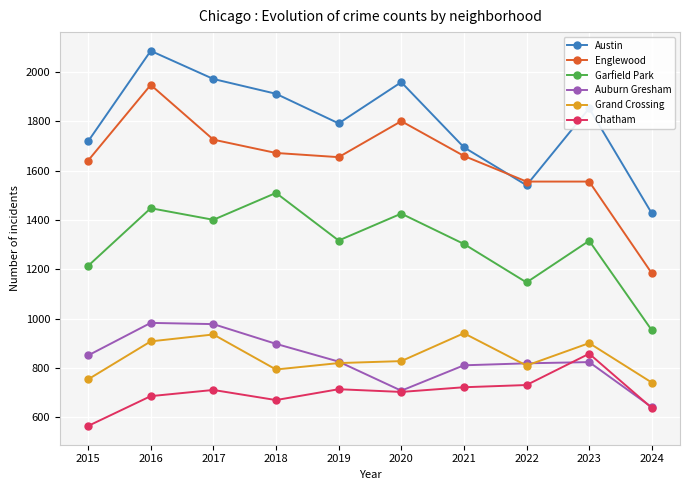

What is the value of the Chatham point at the 1st from the left?

565